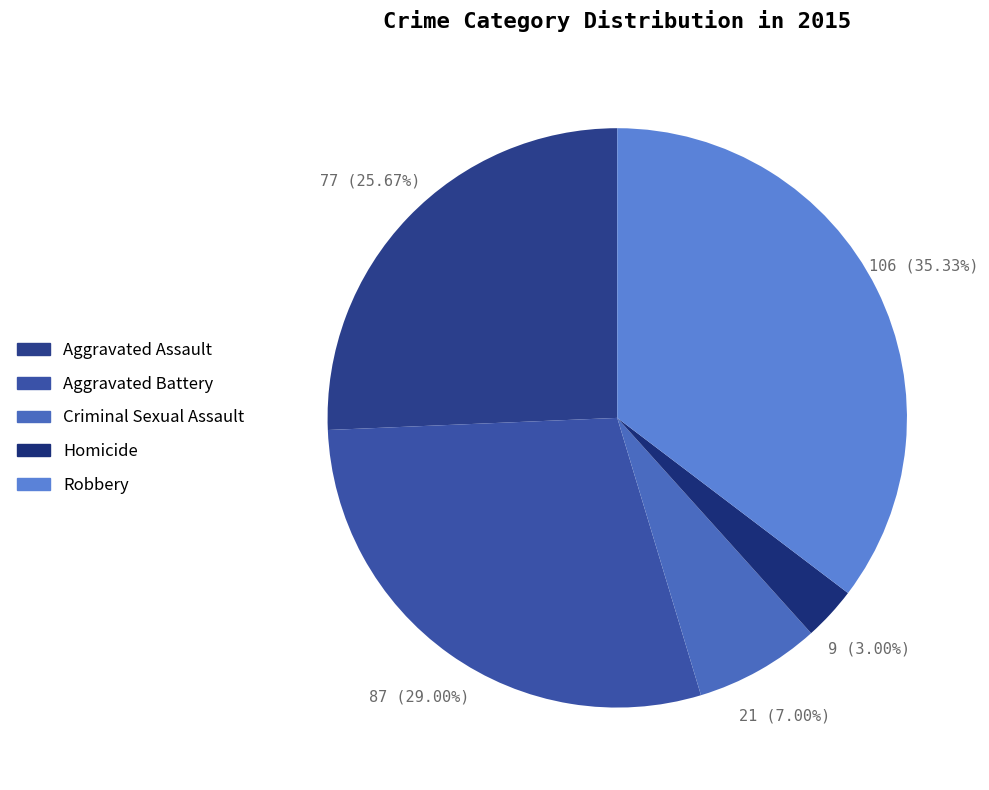

True or false: Aggravated Assault accounts for 39% of the total.

False